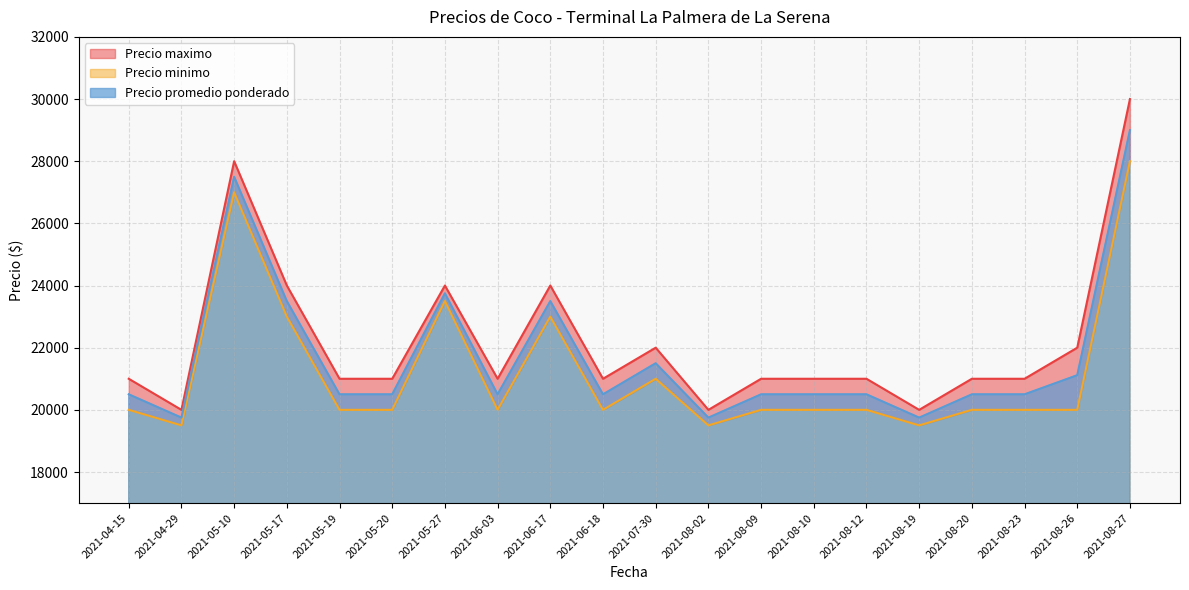

In Precio minimo, how many points are higher than both neighbors (excluding endpoints)?

4